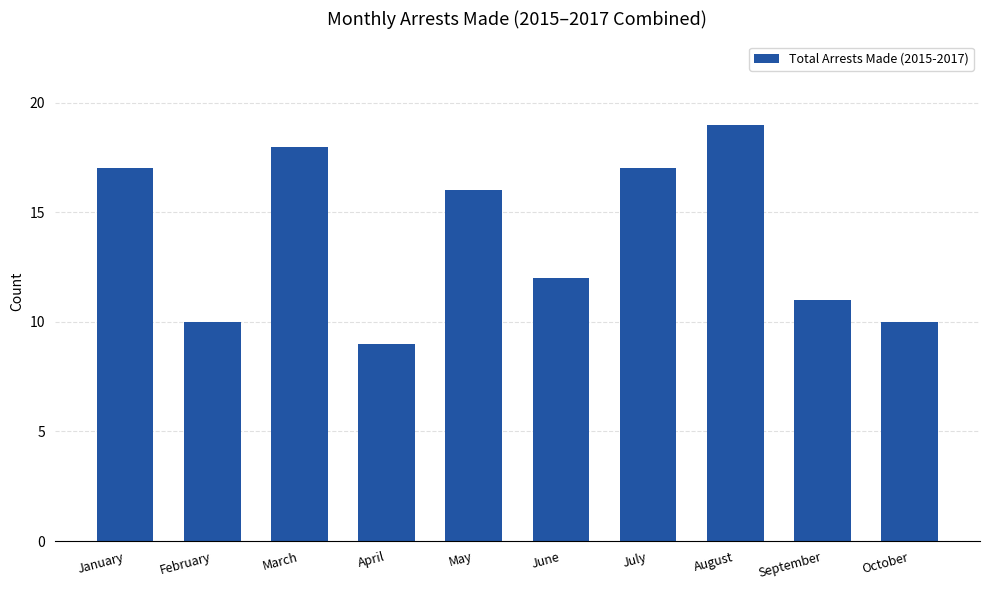

What is the change in value from April to October?

+1